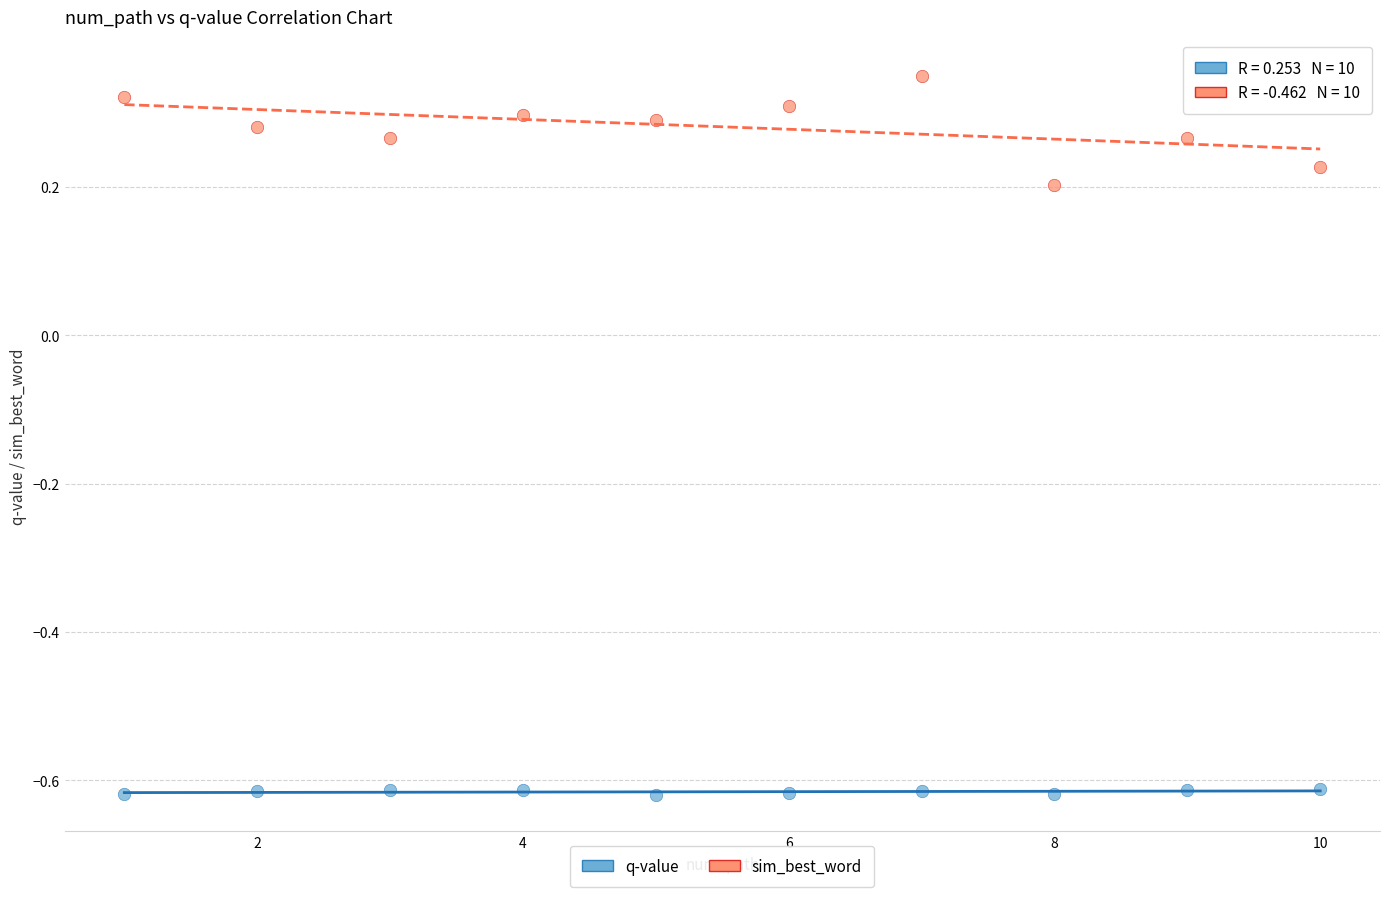

Which series has the widest spread of Y values?

sim_best_word